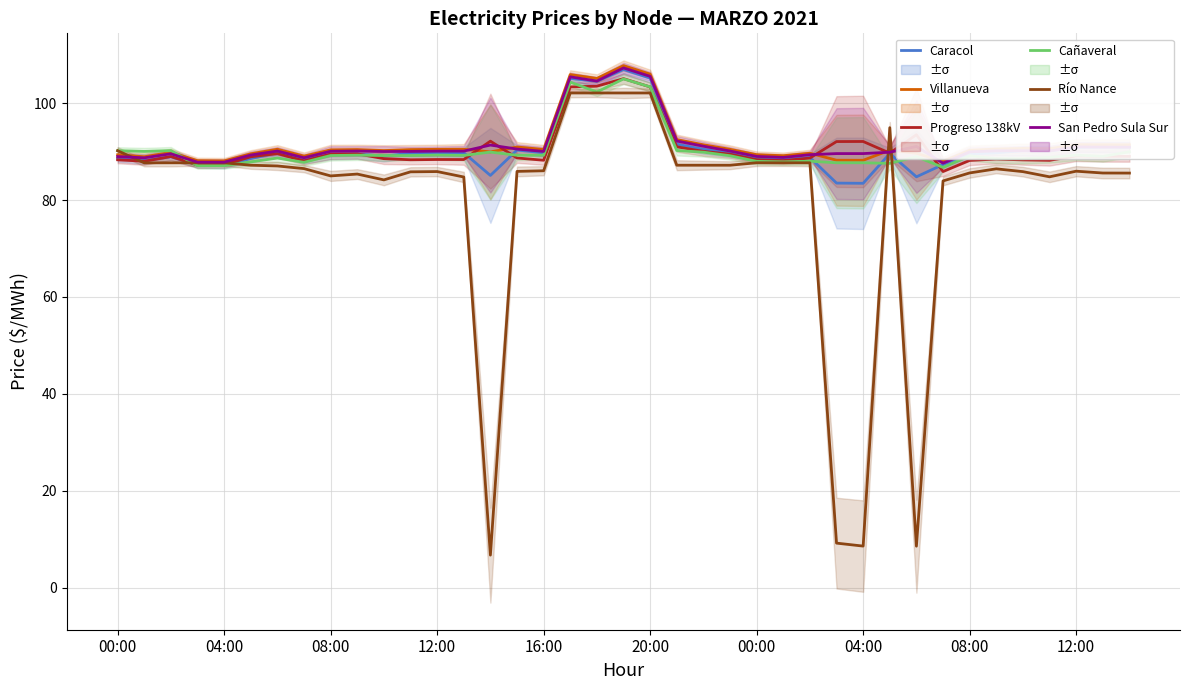

What is the spread (max minus min) of values at 37?

5.8